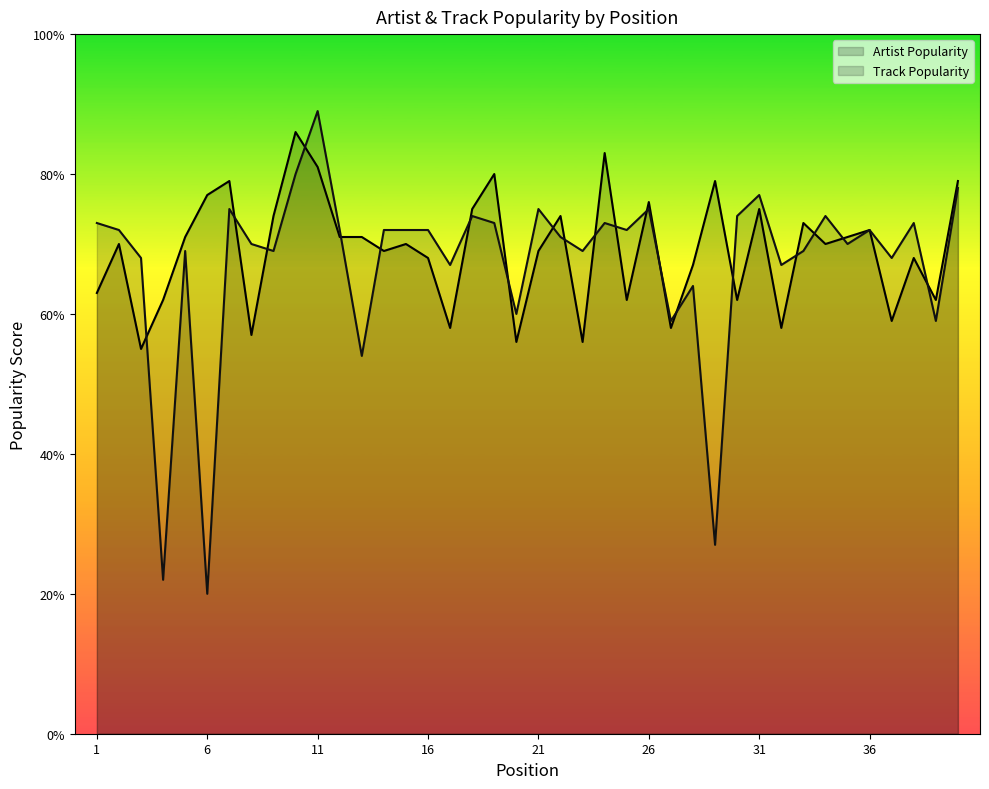

Reading right to left, list all the values displayed in this chart.

Artist Popularity: 79	62	68	59	72	71	70	73	58	75	62	79	67	58	76	62	83	56	74	69	56	80	75	58	68	70	69	71	71	81	86	74	57	79	77	71	62	55	70	63
Track Popularity: 78	59	73	68	72	70	74	69	67	77	74	27	64	59	75	72	73	69	71	75	60	73	74	67	72	72	72	54	72	89	80	69	70	75	20	69	22	68	72	73